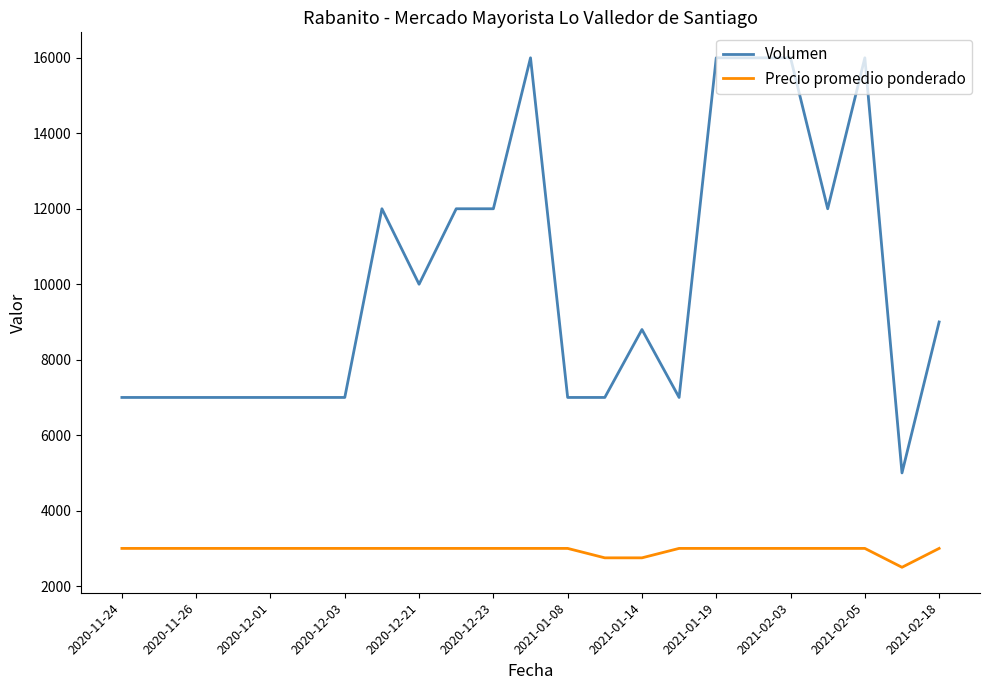

Which series has the widest spread of values?

Volumen